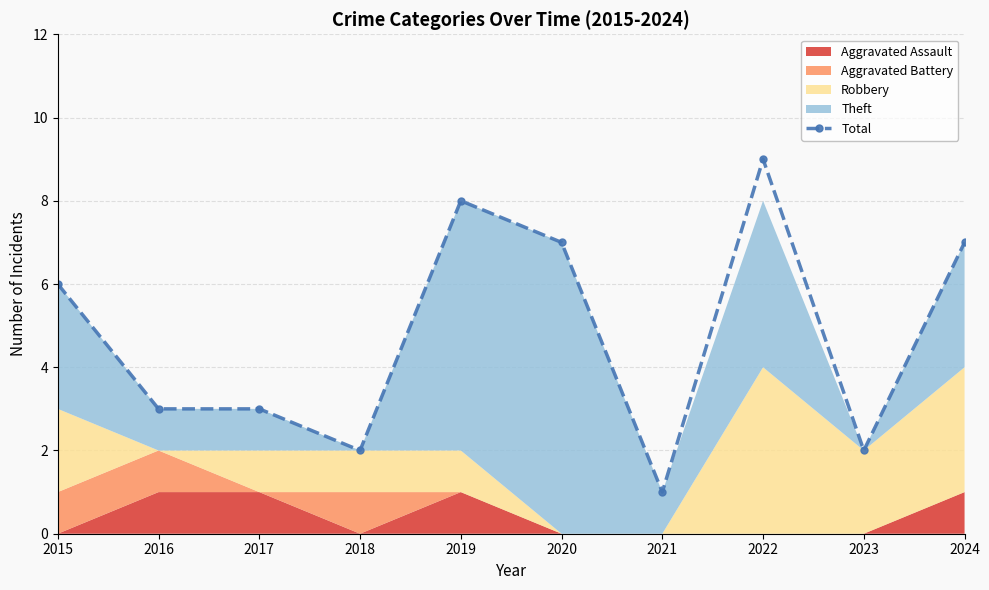

Which has a higher value, 2022 or 2015?

2022